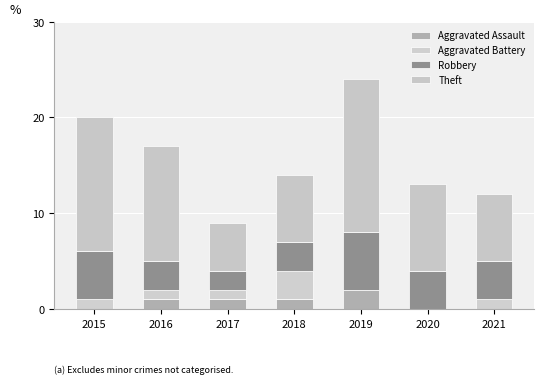

How many categories are shown in the chart?

7